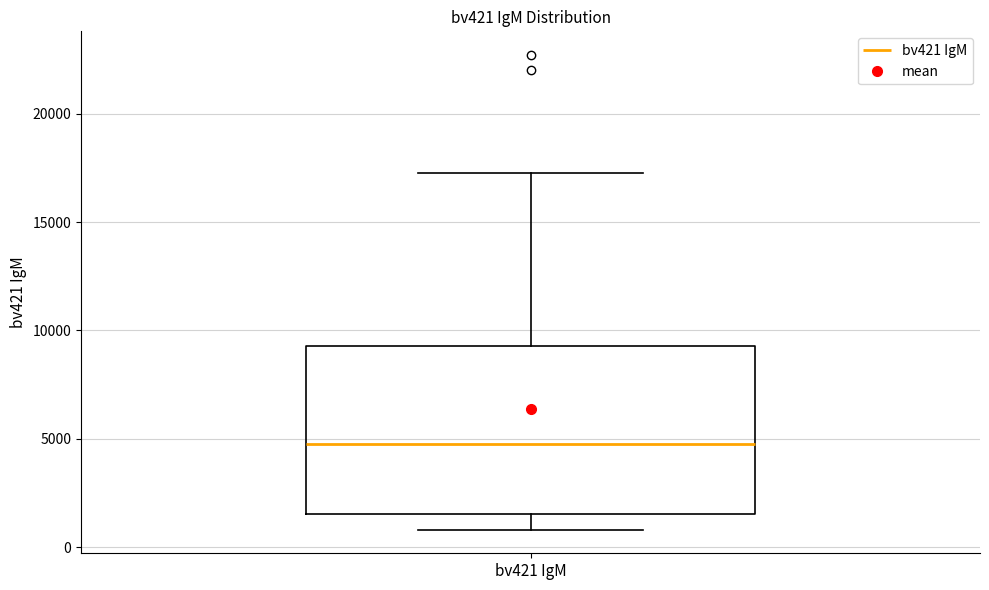

Transcribe this box plot: give where the median line is, the range the box spans, and where the two whiskers end, as read against the y-axis. The values are not printed on the chart, so give them approximately, as read against the axis.

median 4500, box 1500 to 9500, whiskers 1000 to 17500